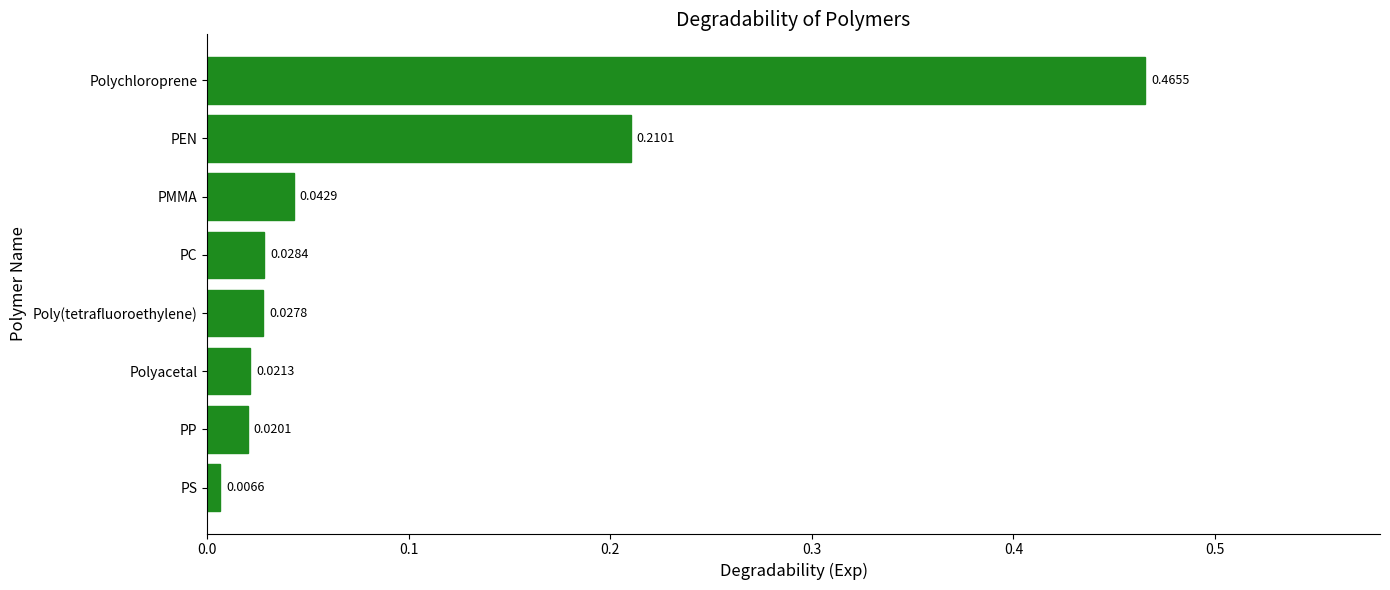

List the labels in order of value, largest first.

Polychloroprene, PEN, PMMA, PC, Poly(tetrafluoroethylene), Polyacetal, PP, PS